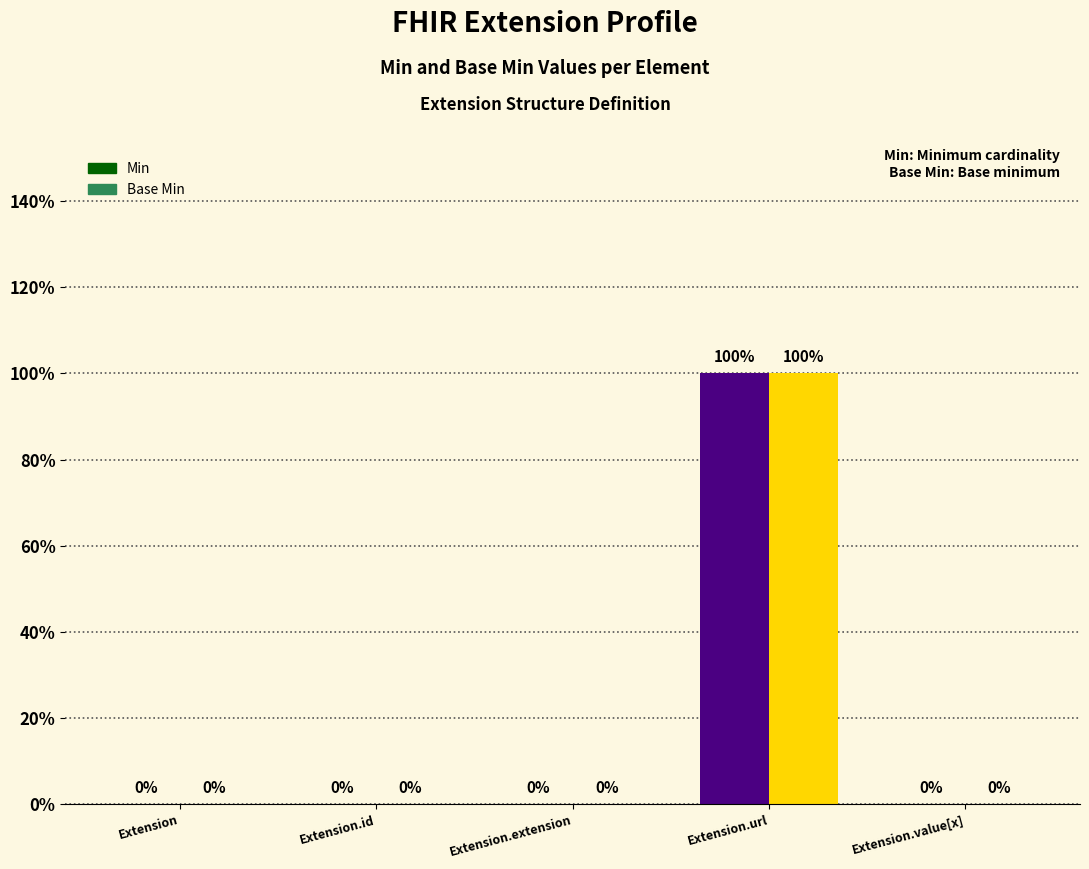

How many positive values does the Base Min series have?

1